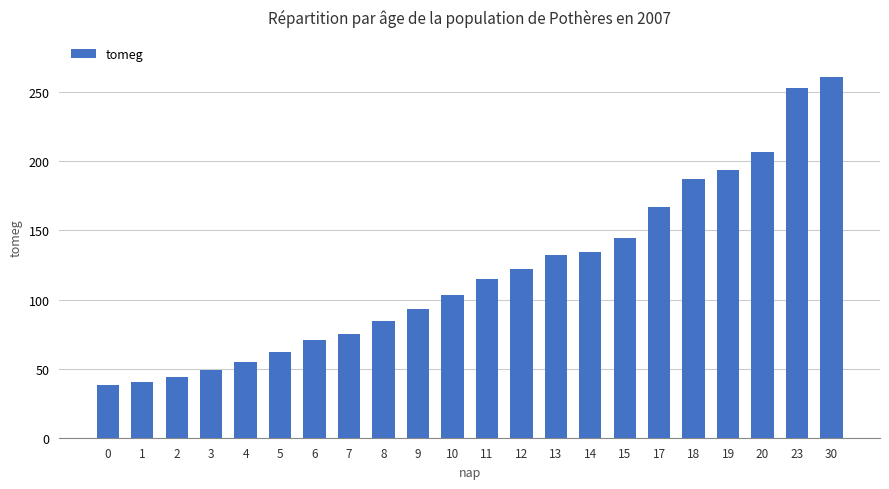

At which label does the data first exceed 114?

11